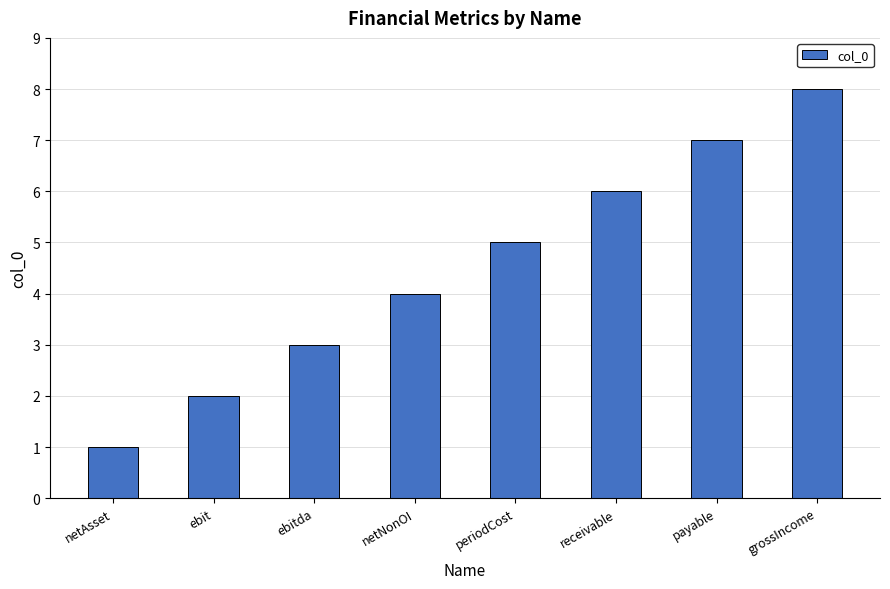

What is the difference between the maximum and minimum values?

7